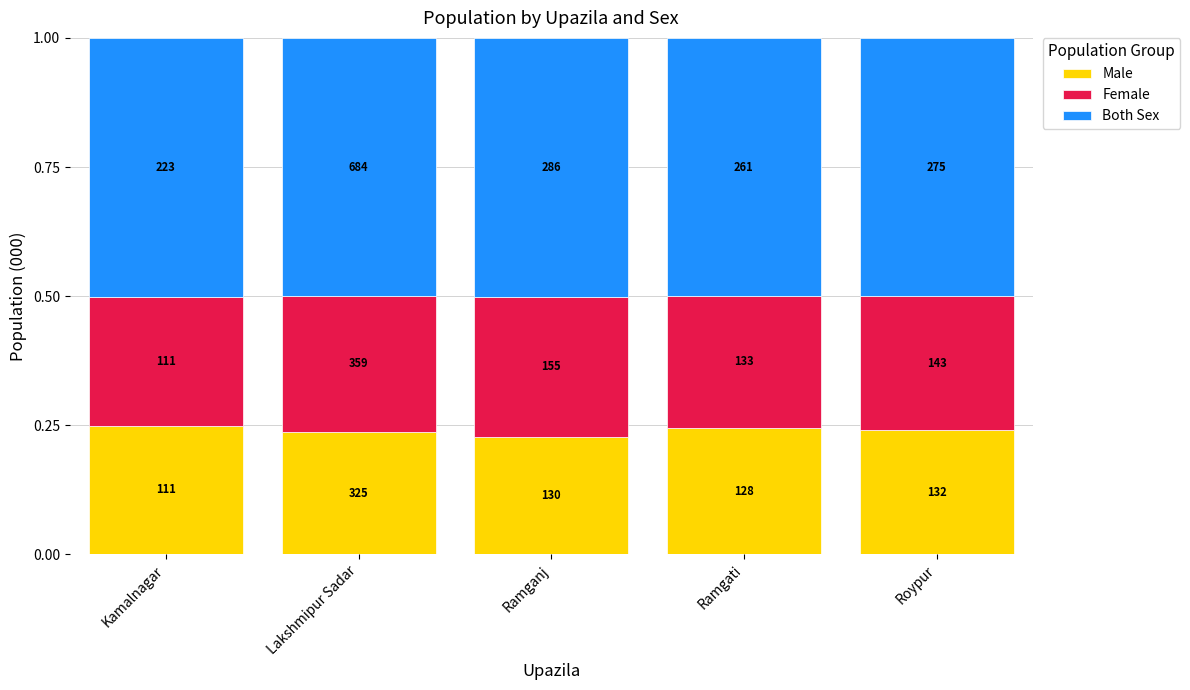

What are all the series names shown in the legend?

Male, Female, Both Sex